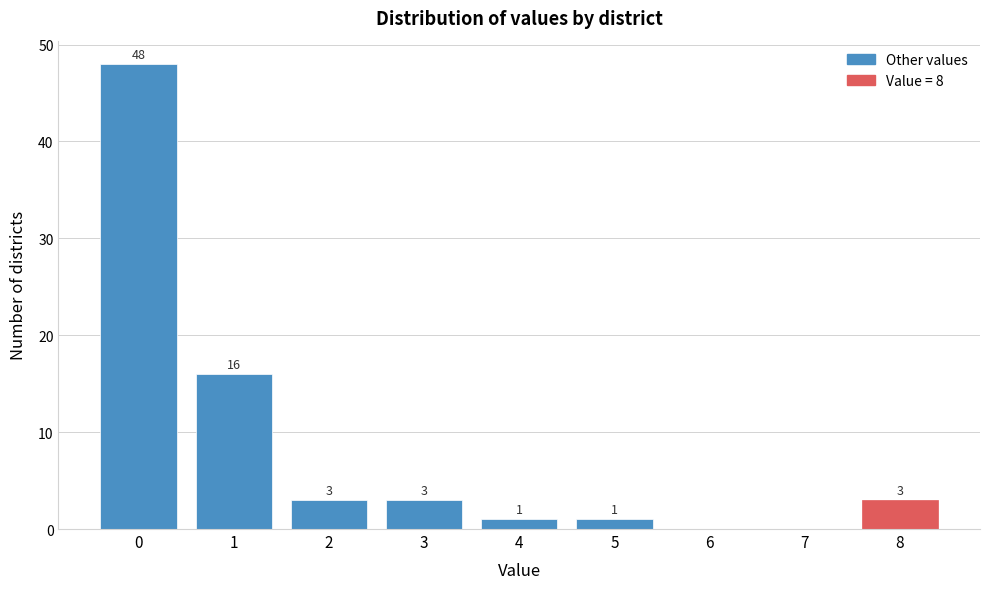

Reading left to right, transcribe all the data shown in this chart.

0=48	1=16	2=3	3=3	4=1	5=1	6=0	7=0	8=3